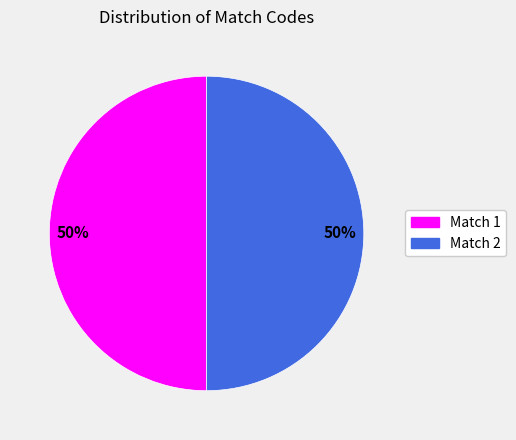

What percentage is the Match 1 slice, to the nearest percent?

50%